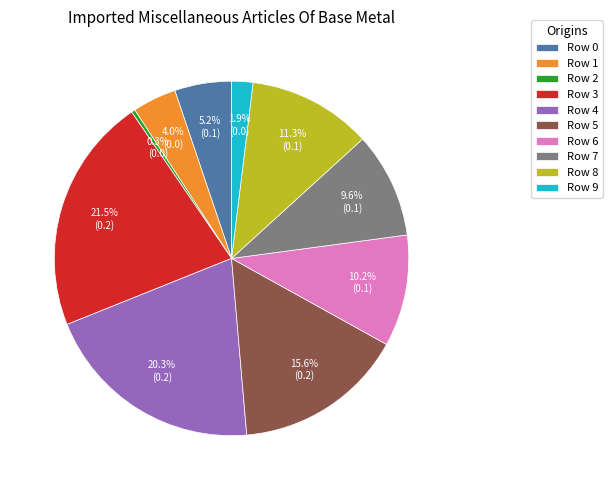

Between Row 8 and Row 6, which is larger?

Row 8